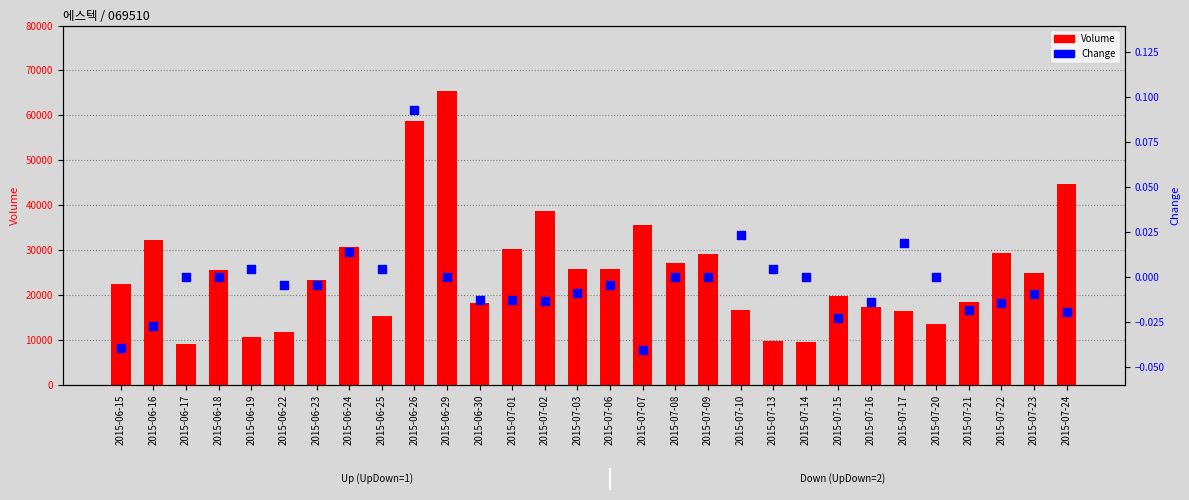

At which category is the sum across all series the highest?

2015-06-29